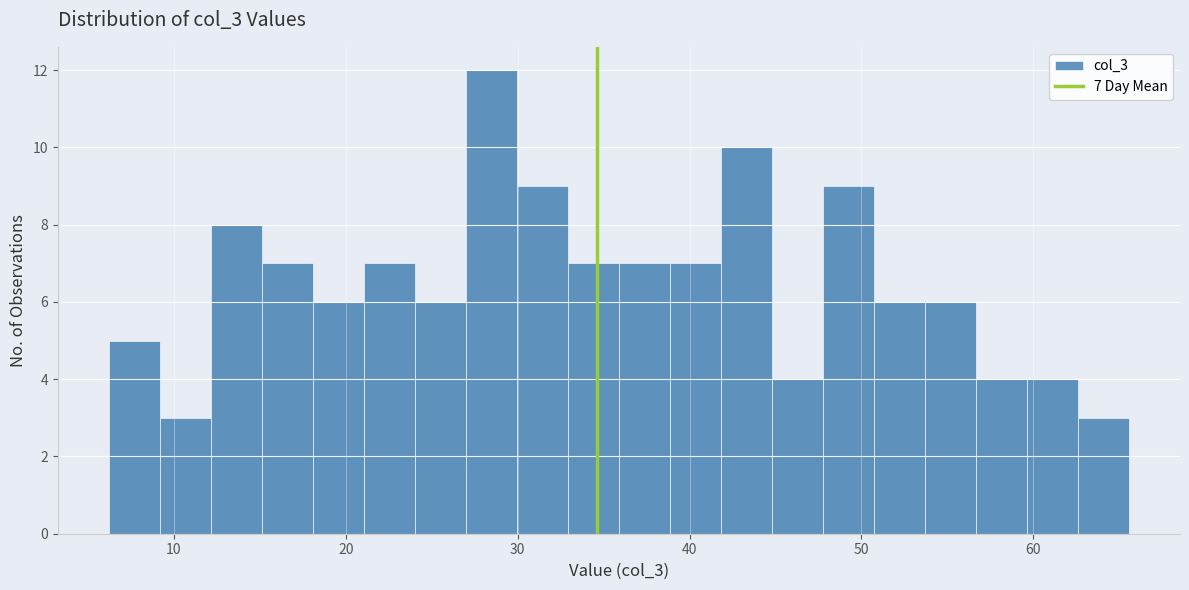

Around what value on the x-axis is the tallest bar? Give the approximate position of its centre, as read against the axis.

28